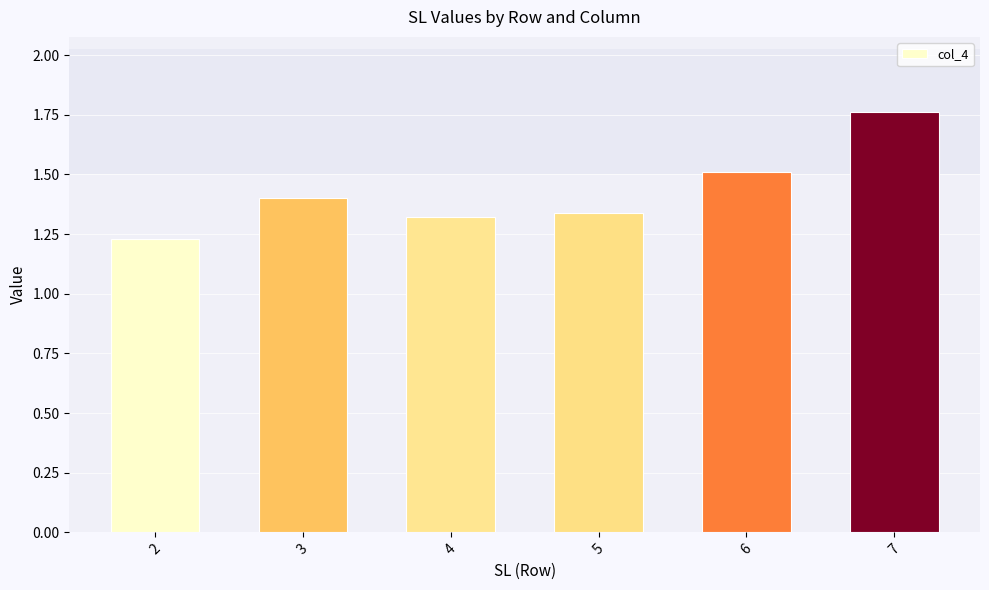

What is the change in value from 2 to 5?

+0.1